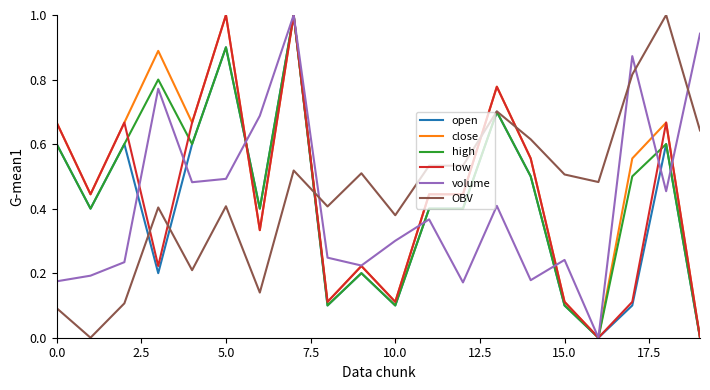

True or false: low and OBV intersect in this chart.

True